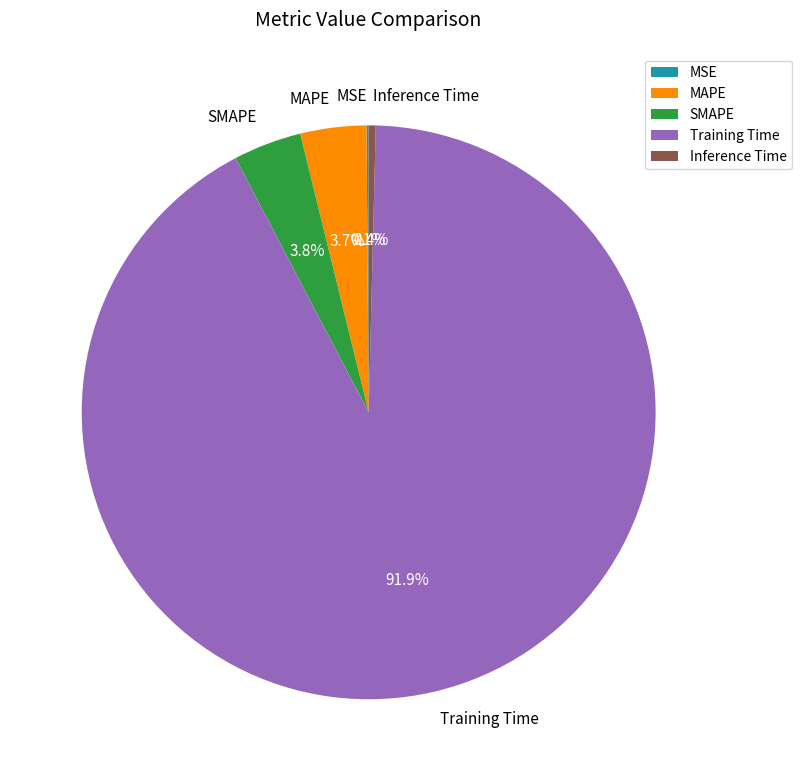

Is there a majority slice in this chart?

Yes